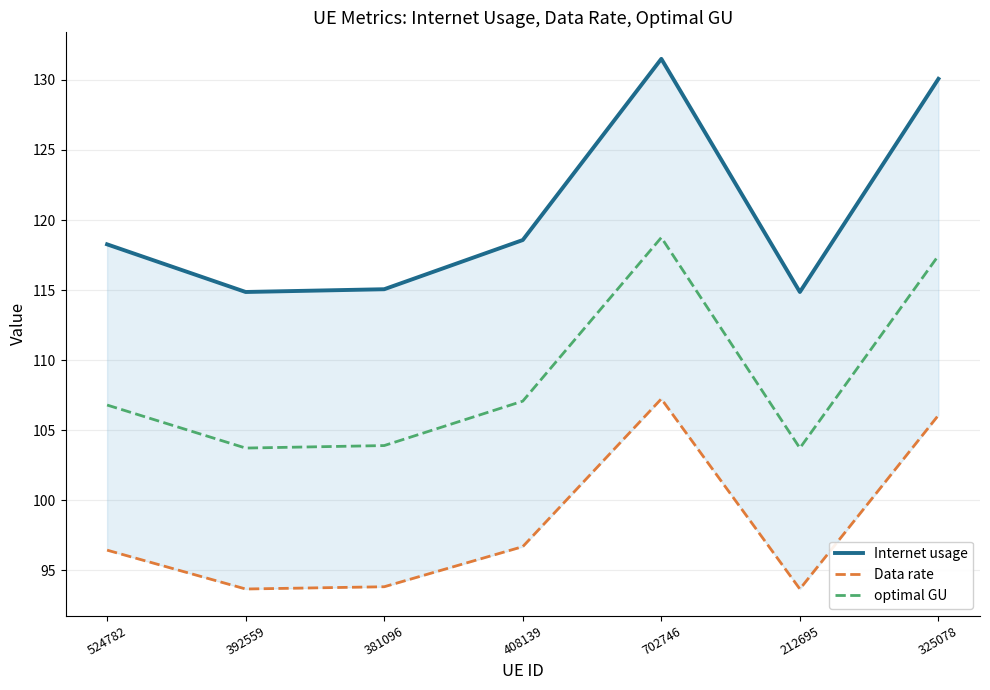

True or false: Internet usage and Data rate cross at least once.

False